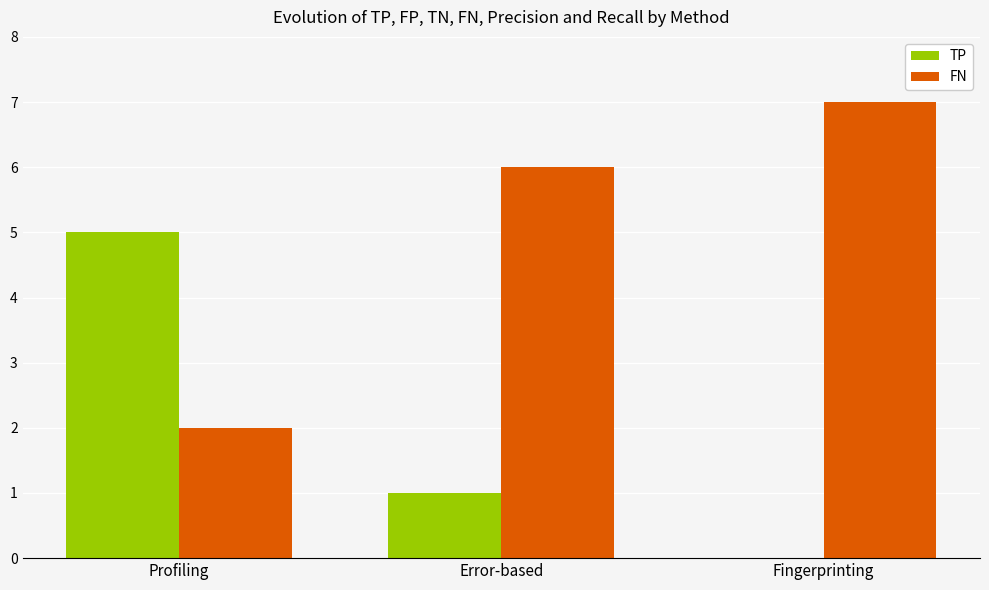

What is the difference between the TP values at Fingerprinting and Profiling?

5